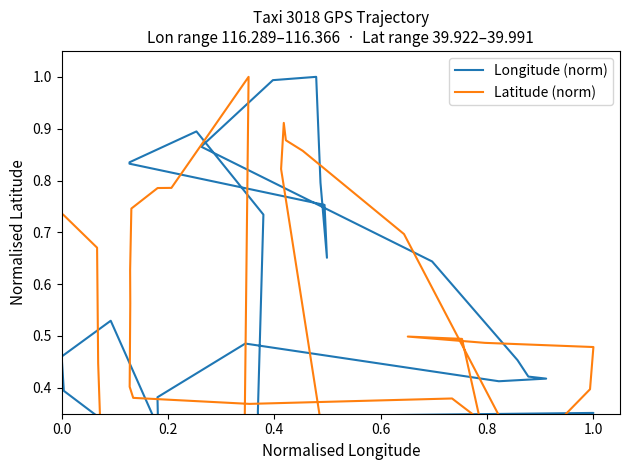

The Longitude (norm) series shows 1.7 at 15. True or false?

False